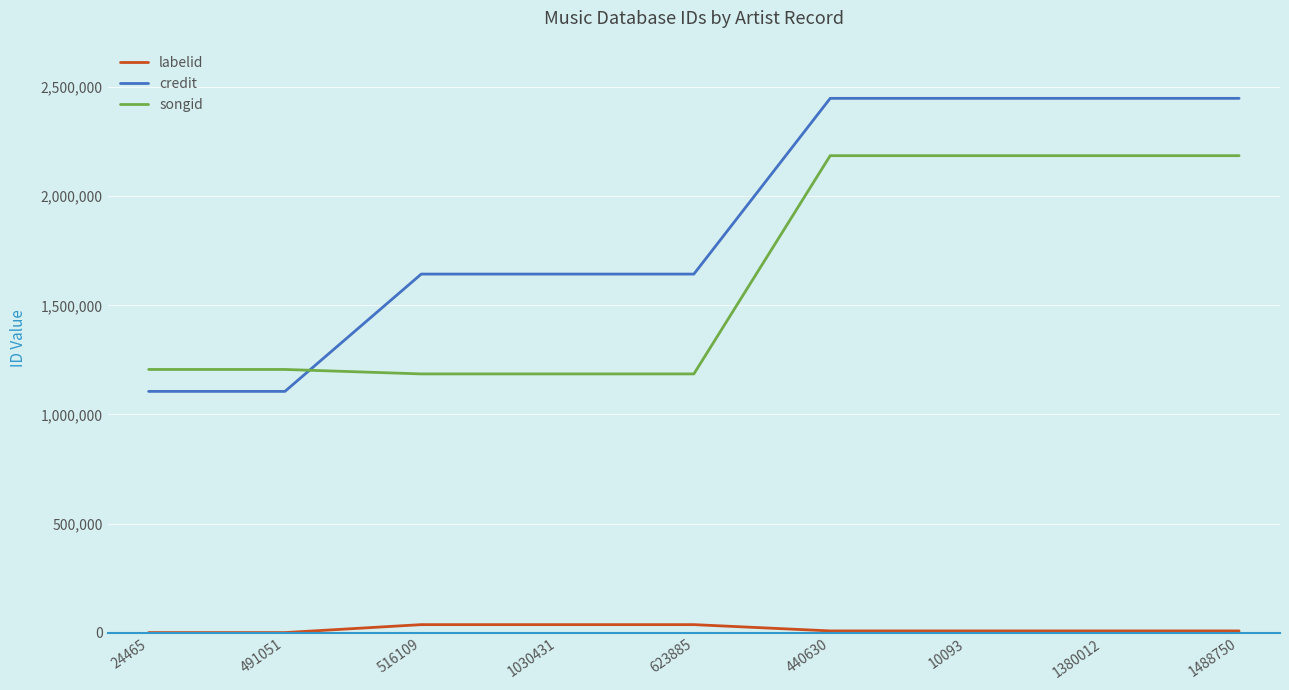

Which series has the largest total across all categories?

credit